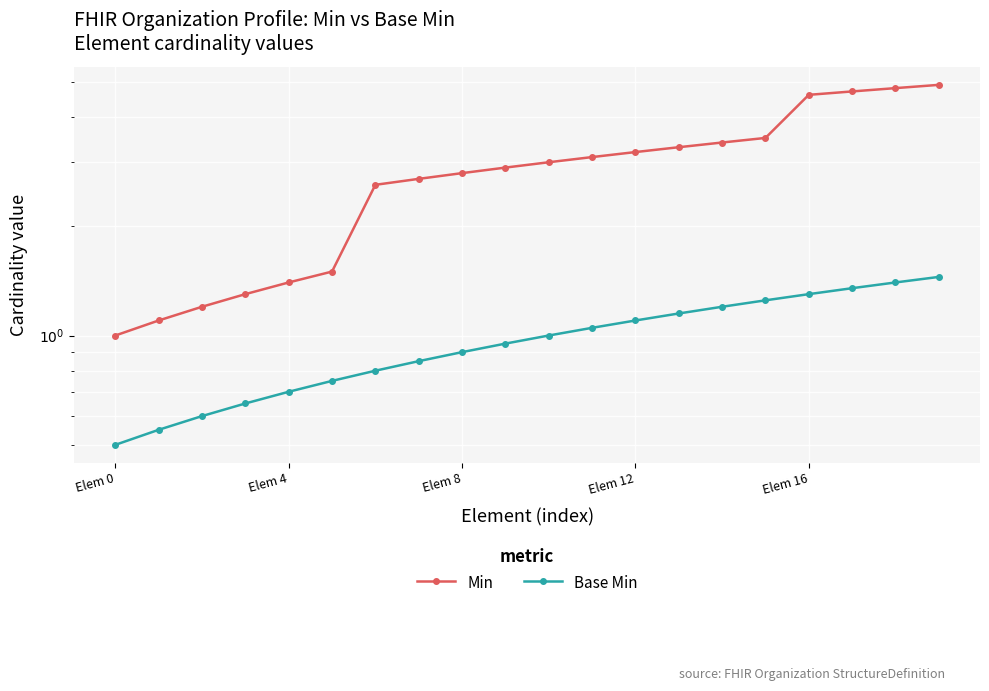

What is the sum of all Min values?

57.0